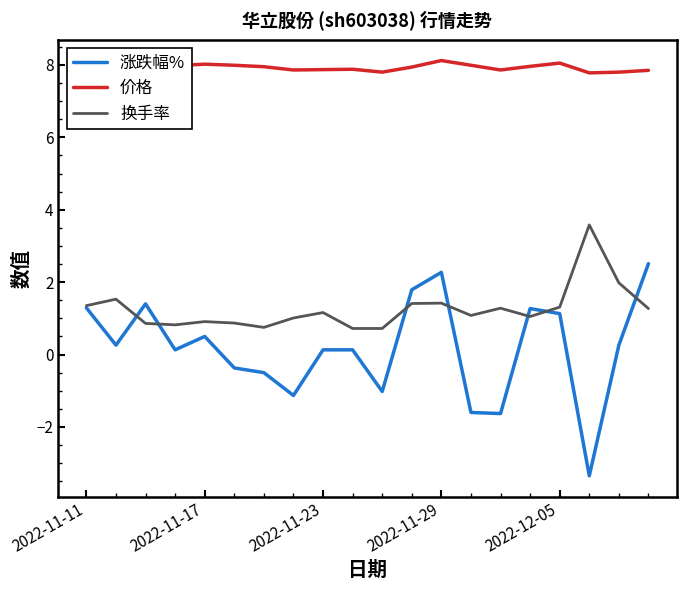

Does the chart have visible grid lines?

No